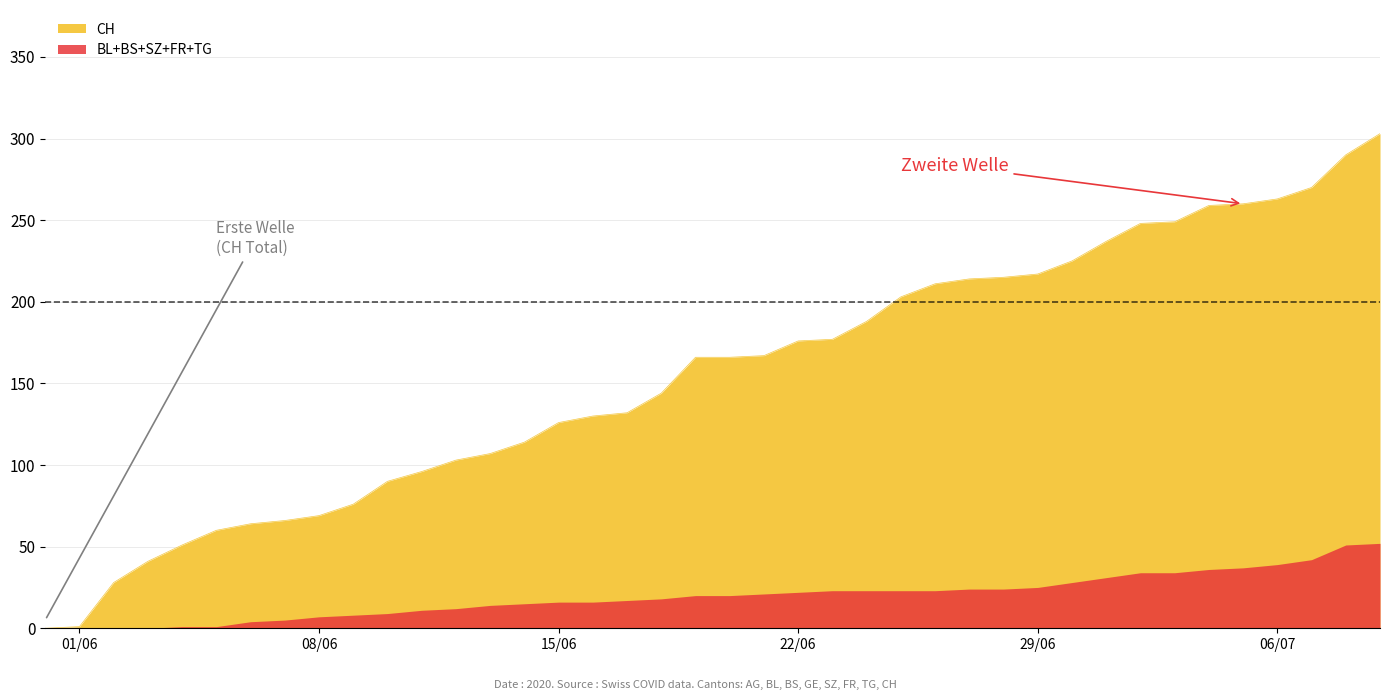

What is the total value across all series at 11?

107